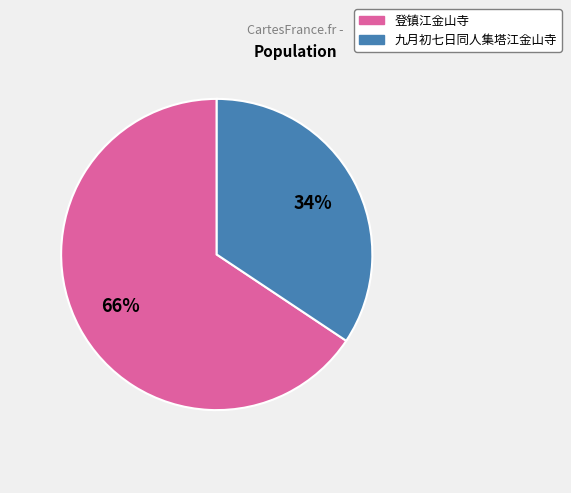

Which category has the smallest portion of the pie?

九月初七日同人集塔江金山寺